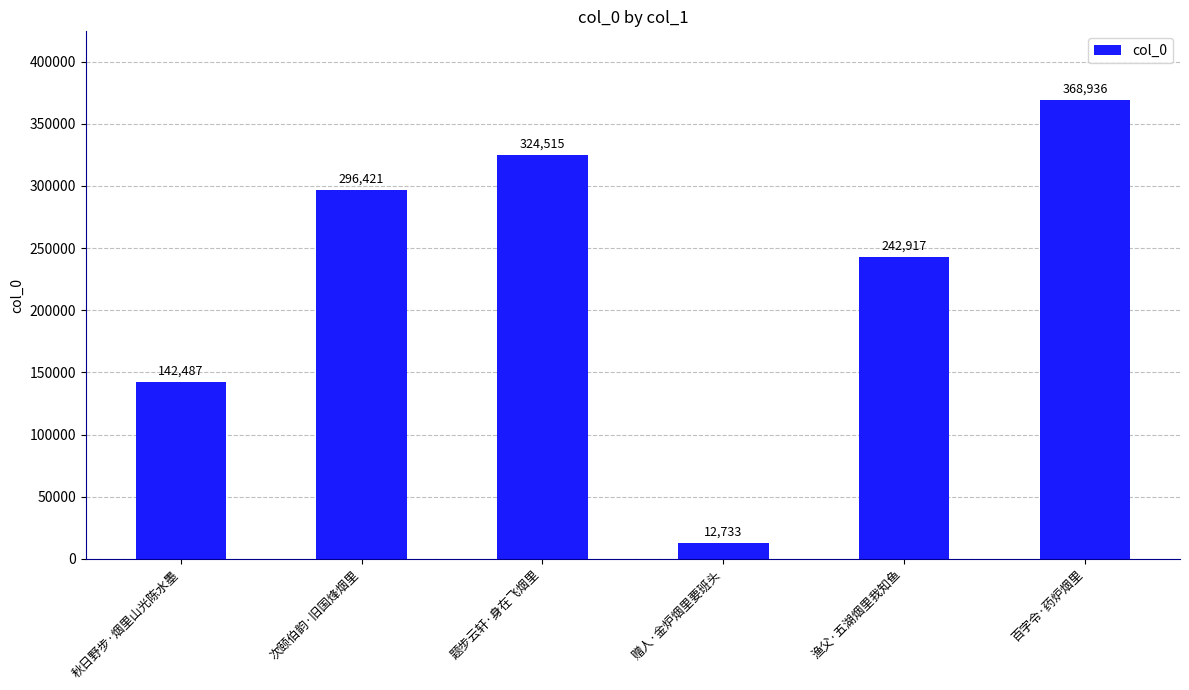

Where is the data nearest to the value 190834?

秋日野步·烟里山光陈水墨